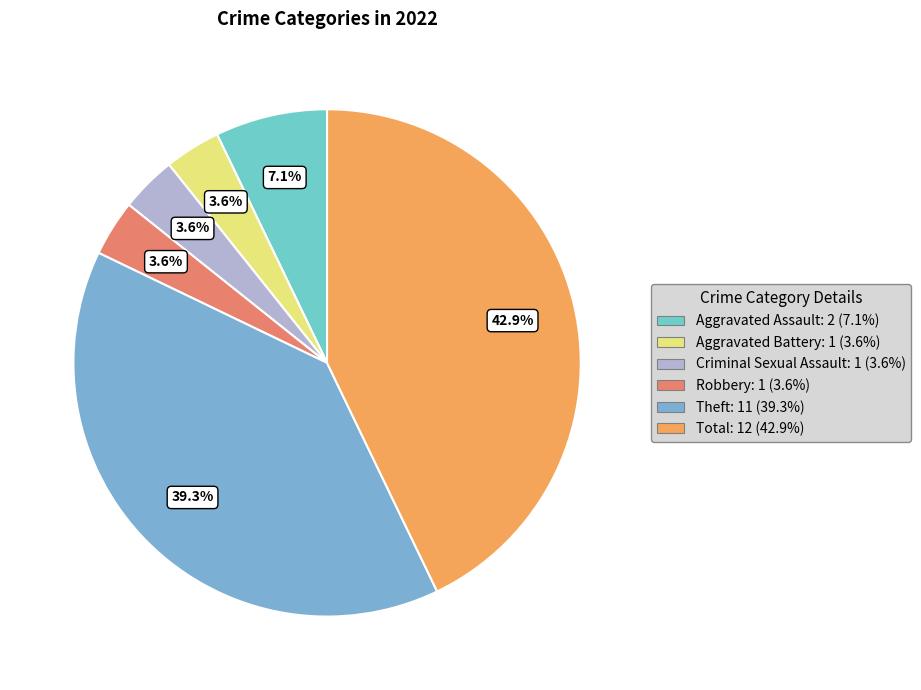

To the nearest percent, what portion does Aggravated Battery represent?

4%